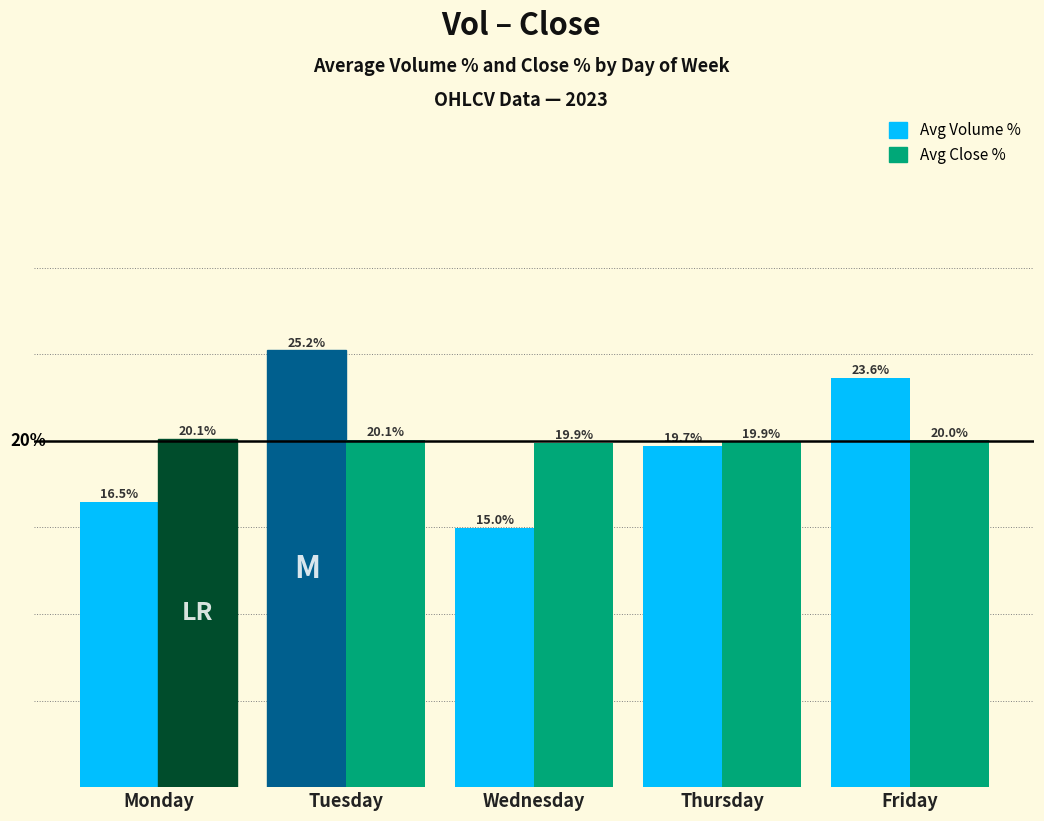

Which series has the largest range (max minus min)?

Avg Volume %